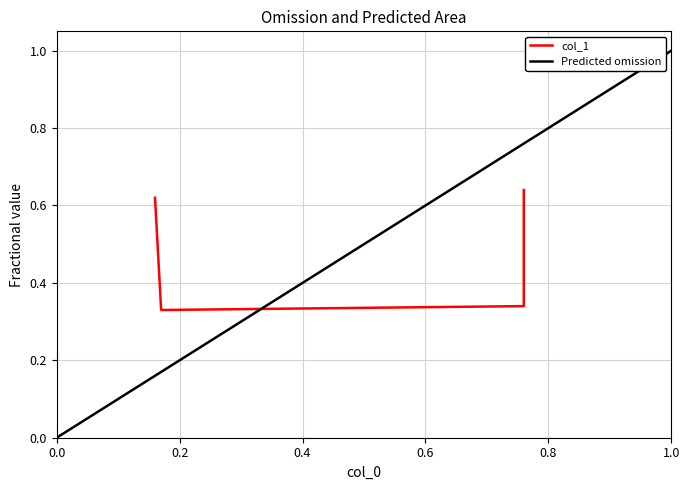

Where is the first local minimum?

0.17